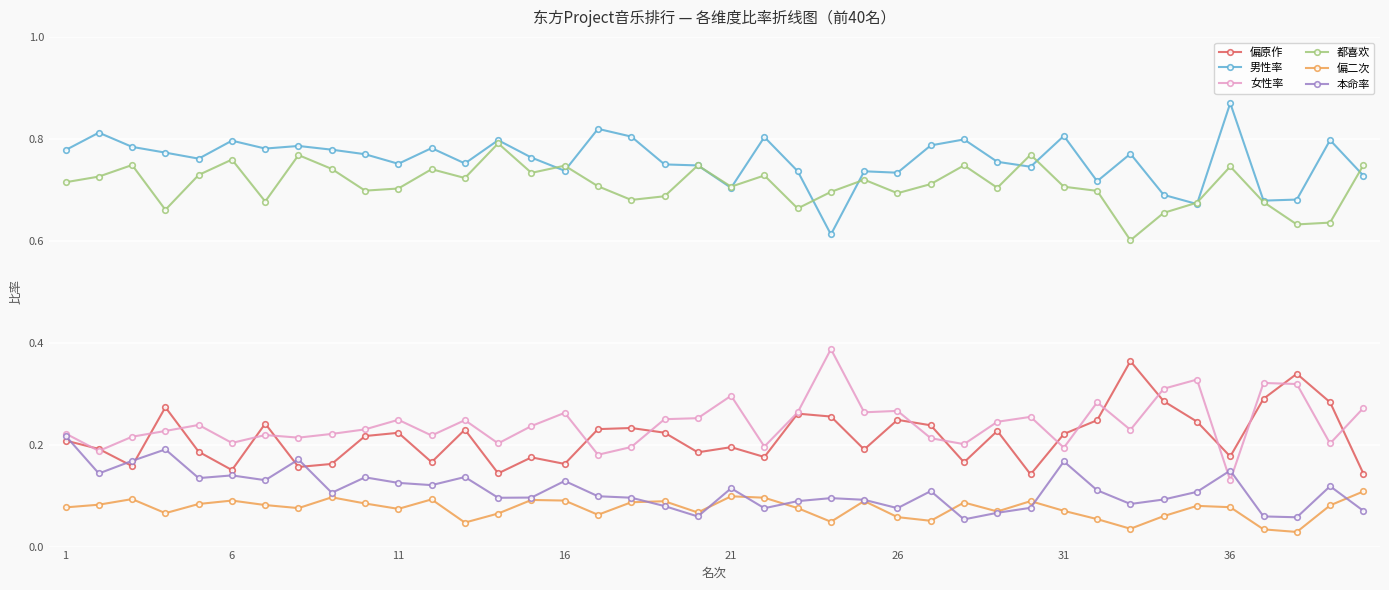

True or false: 都喜欢 and 女性率 cross at least once.

False